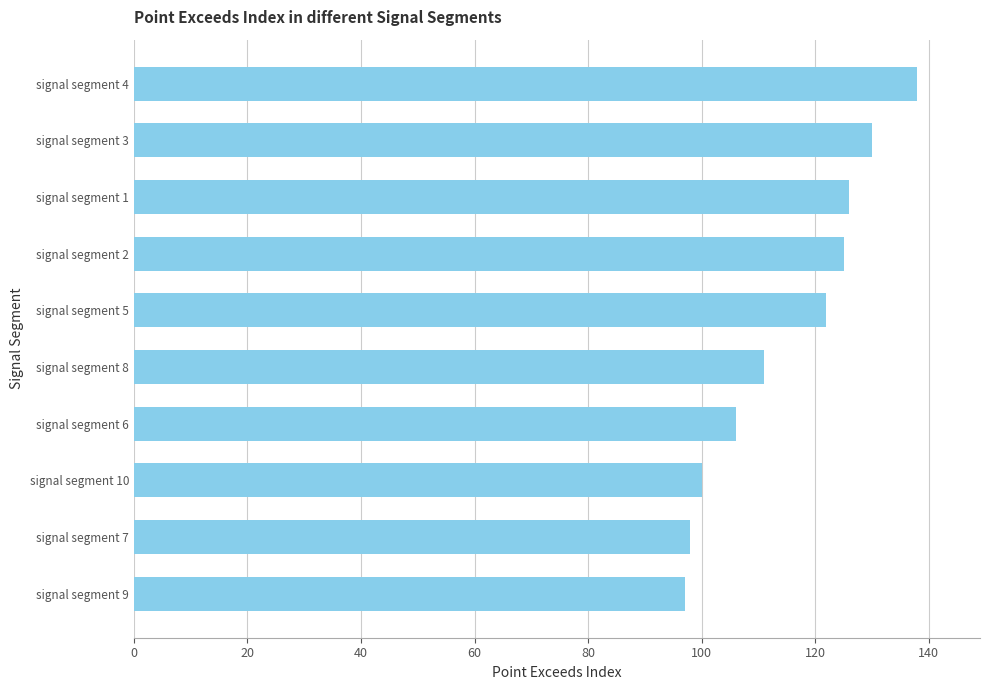

What is the difference between the maximum and second lowest values?

40